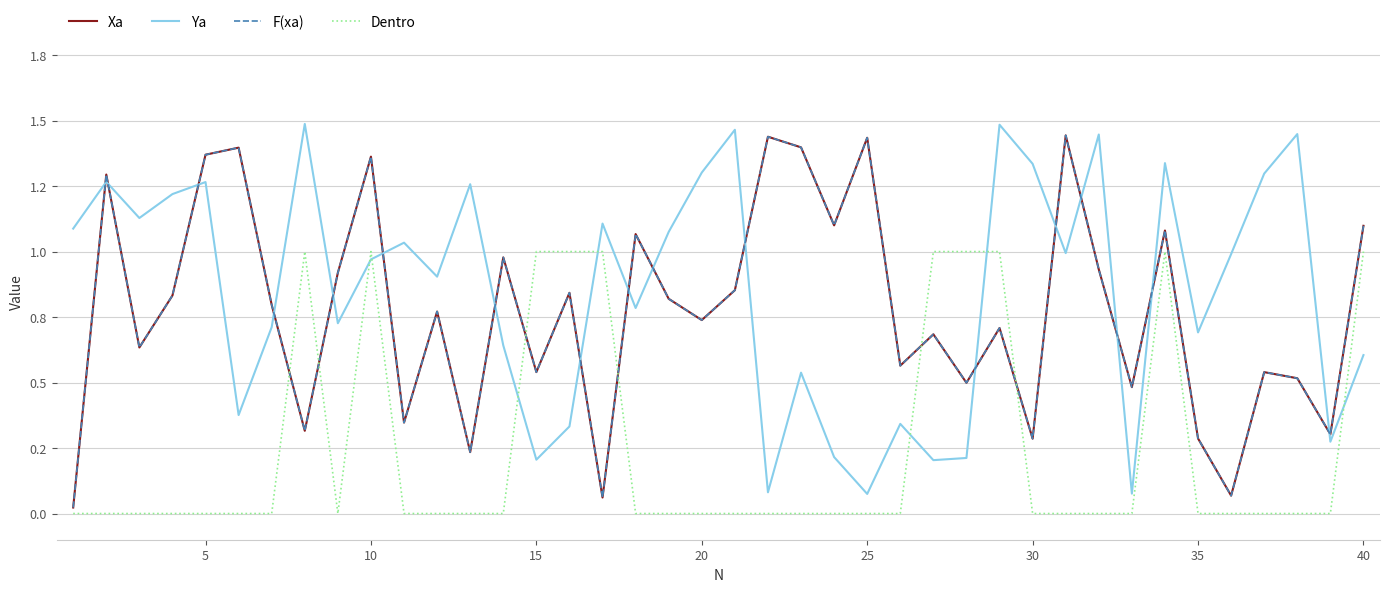

Is this an area chart (filled region under the line)?

No